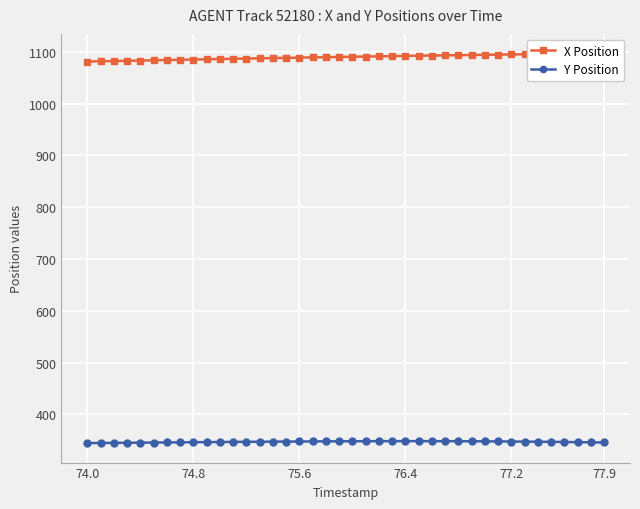

What are all the series names shown in the legend?

X Position, Y Position